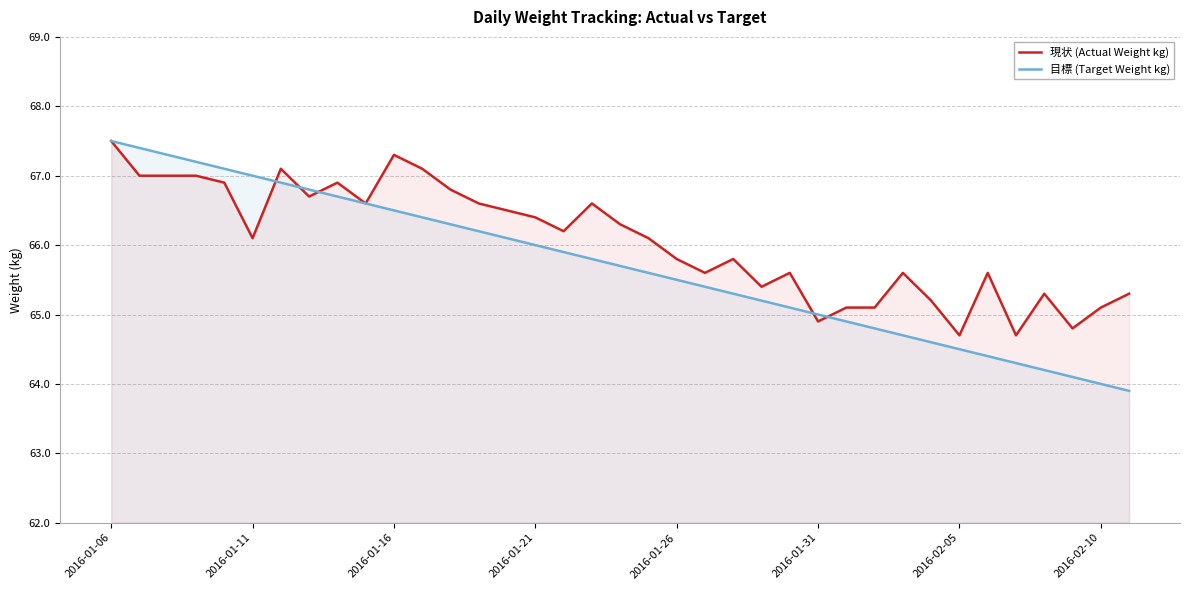

What is the minimum value for 現状 (Actual Weight kg)?

64.7